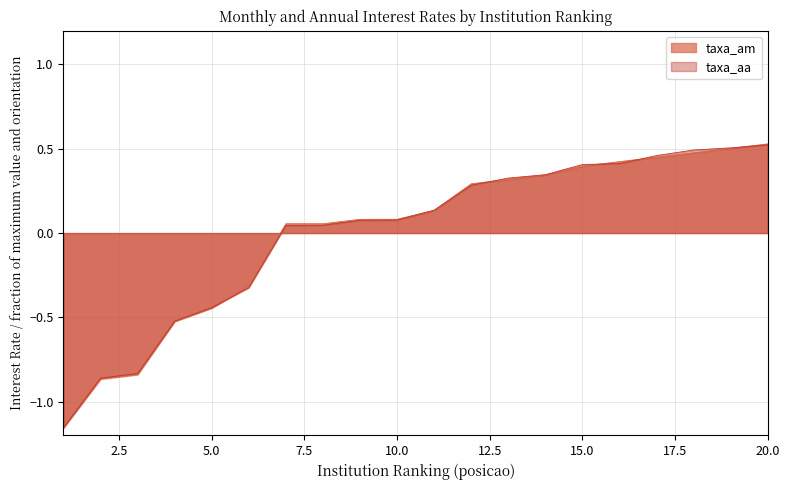

At which label is taxa_am closest to 0?

7